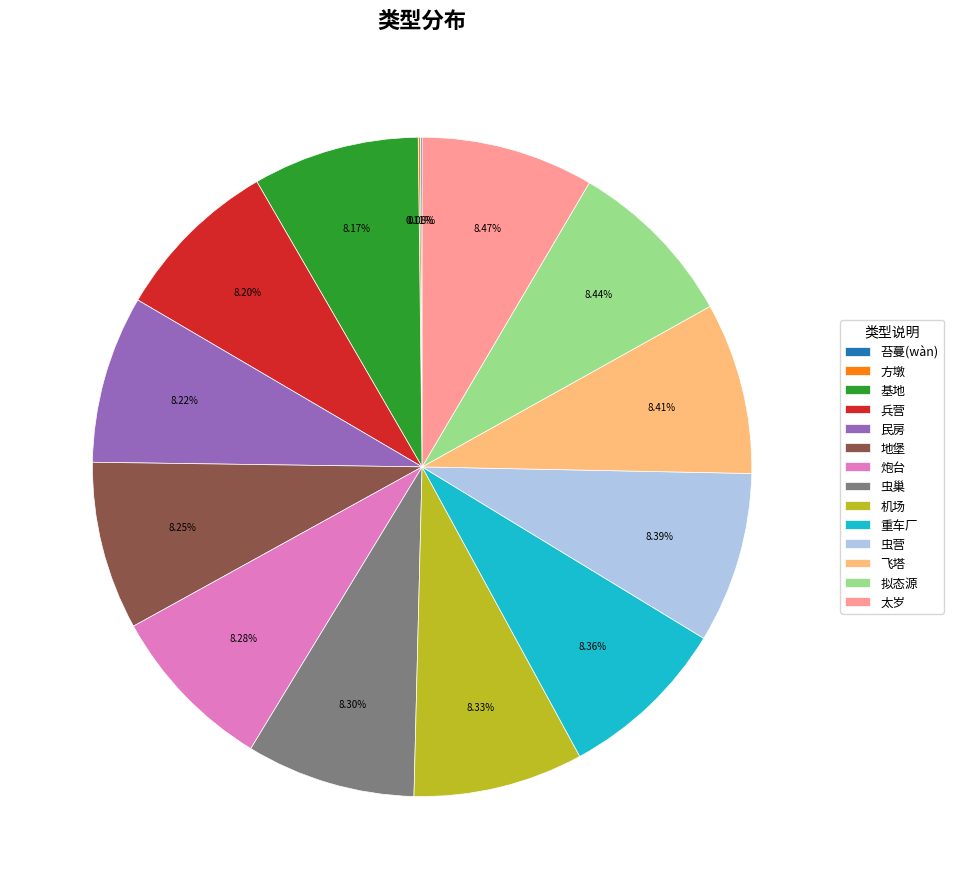

Is there any slice that represents more than half of the pie?

No